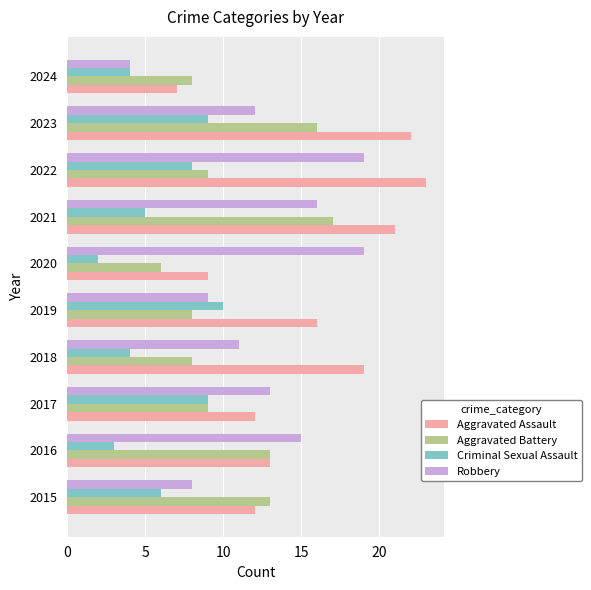

Which series has the largest total across all categories?

Aggravated Assault